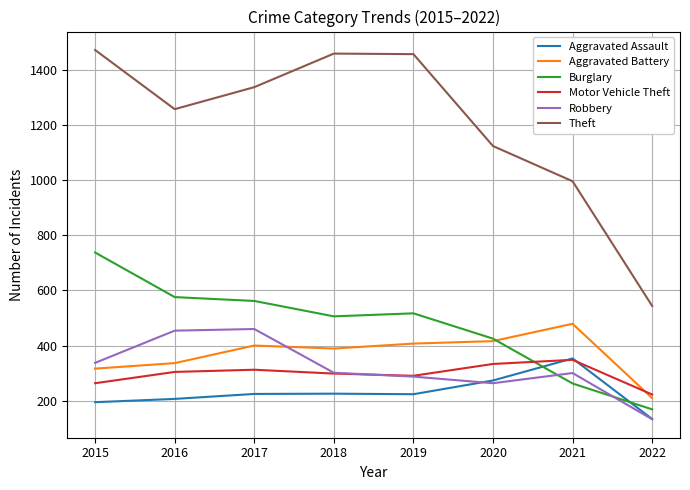

Which series has the largest range (max minus min)?

Theft